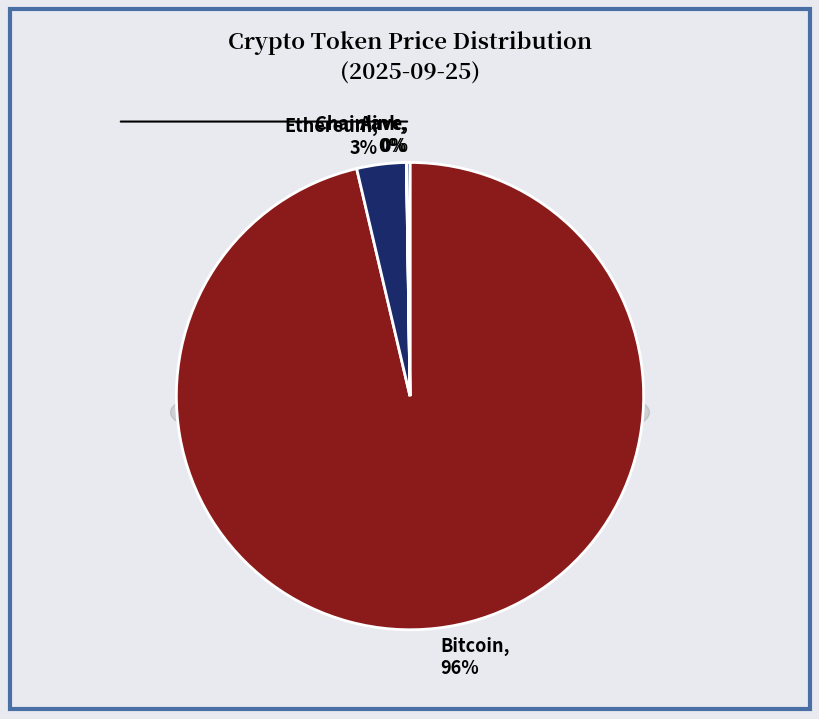

The Aave slice represents 0% of the pie. True or false?

True